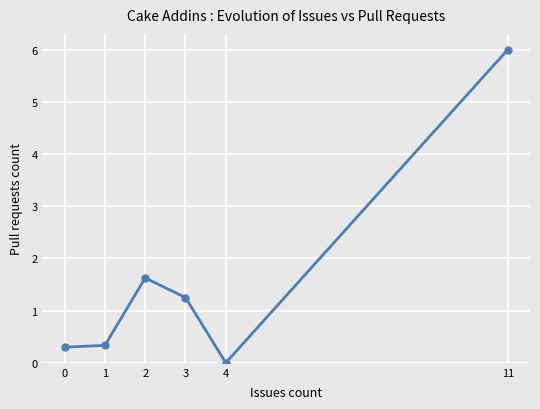

How many series are shown in this chart?

1